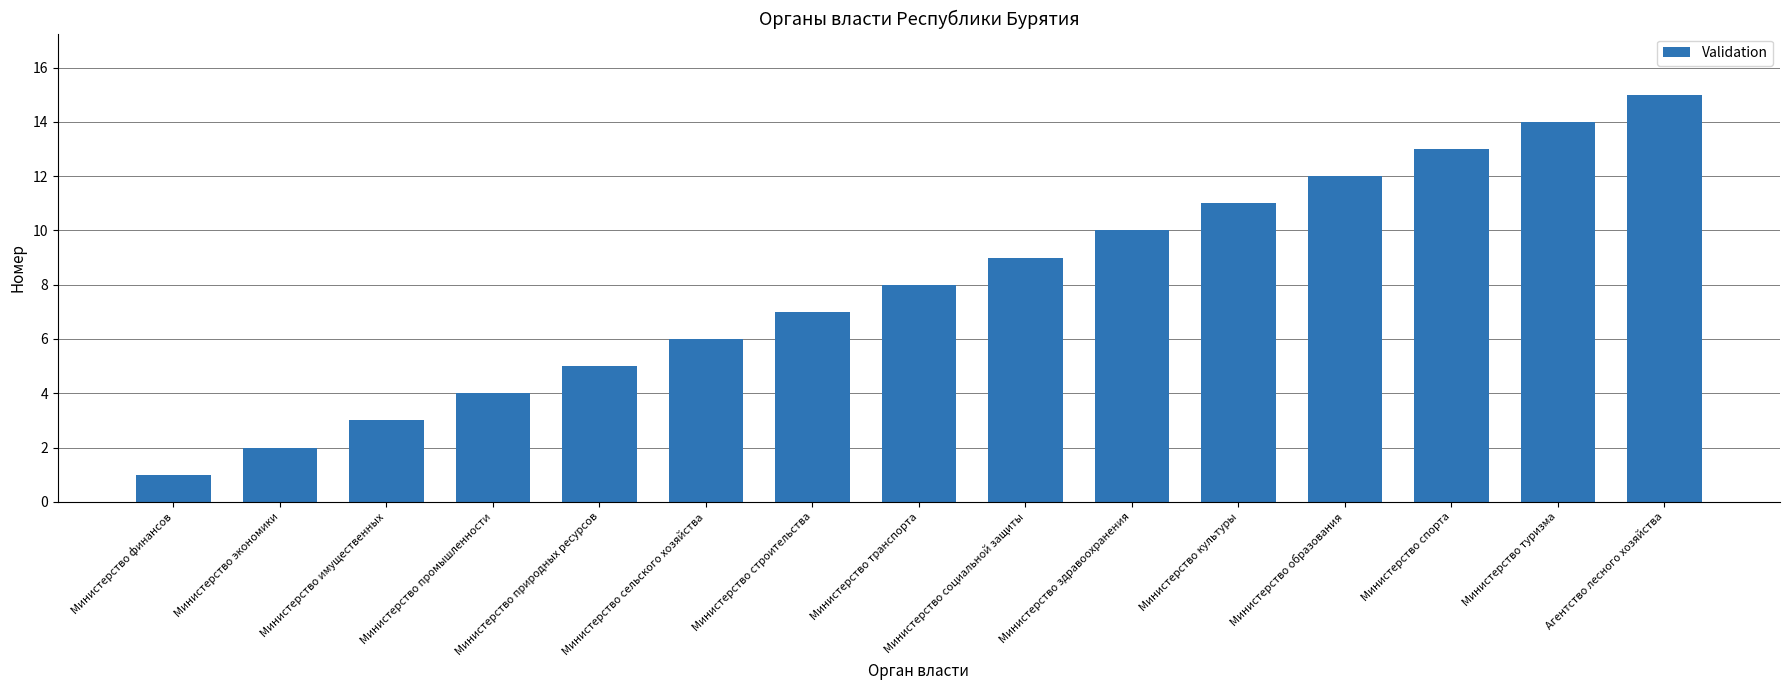

Rank the categories by value from highest to lowest.

Агентство лесного хозяйства, Министерство туризма, Министерство спорта, Министерство образования, Министерство культуры, Министерство здравоохранения, Министерство социальной защиты, Министерство транспорта, Министерство строительства, Министерство сельского хозяйства, Министерство природных ресурсов, Министерство промышленности, Министерство имущественных, Министерство экономики, Министерство финансов